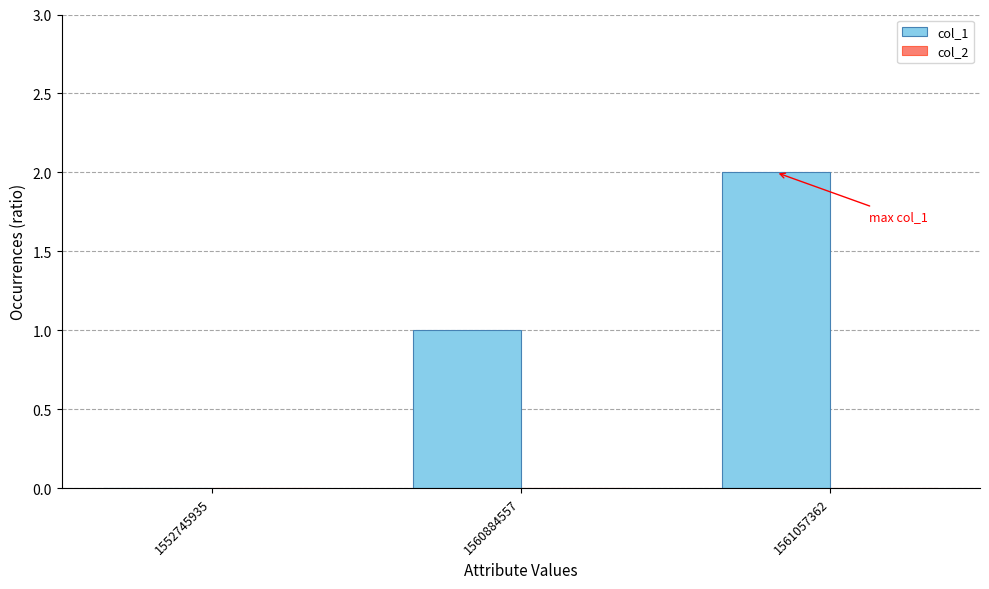

True or false: the data shows 0 at 1552745935.

True